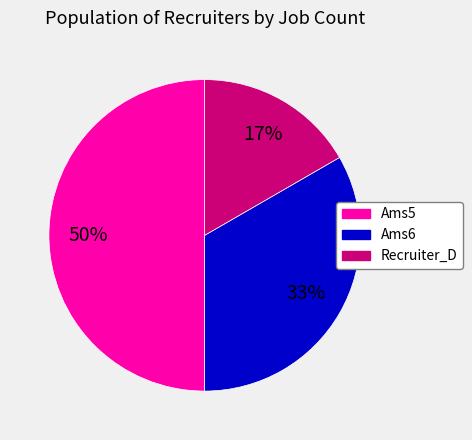

Do Ams5 and Ams6 together represent more than half of the pie?

Yes